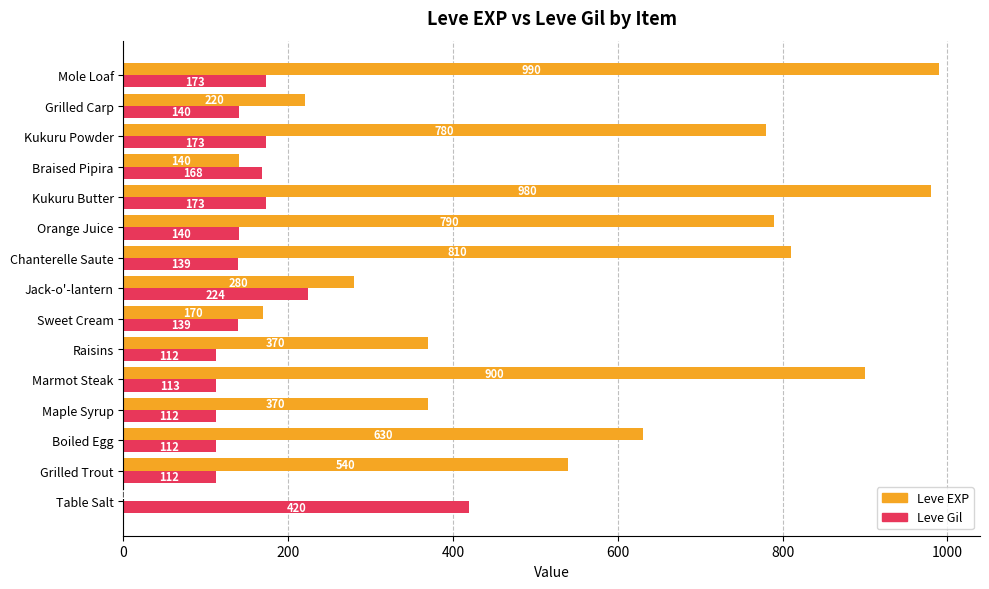

The Leve Gil series shows 173 at Kukuru Powder. True or false?

True